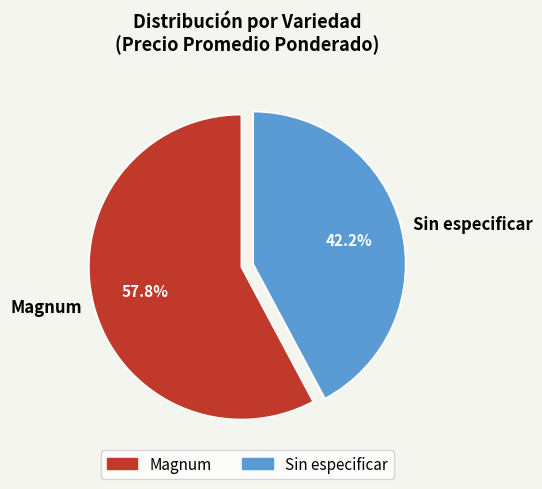

What is the smallest slice in the pie chart?

Sin especificar